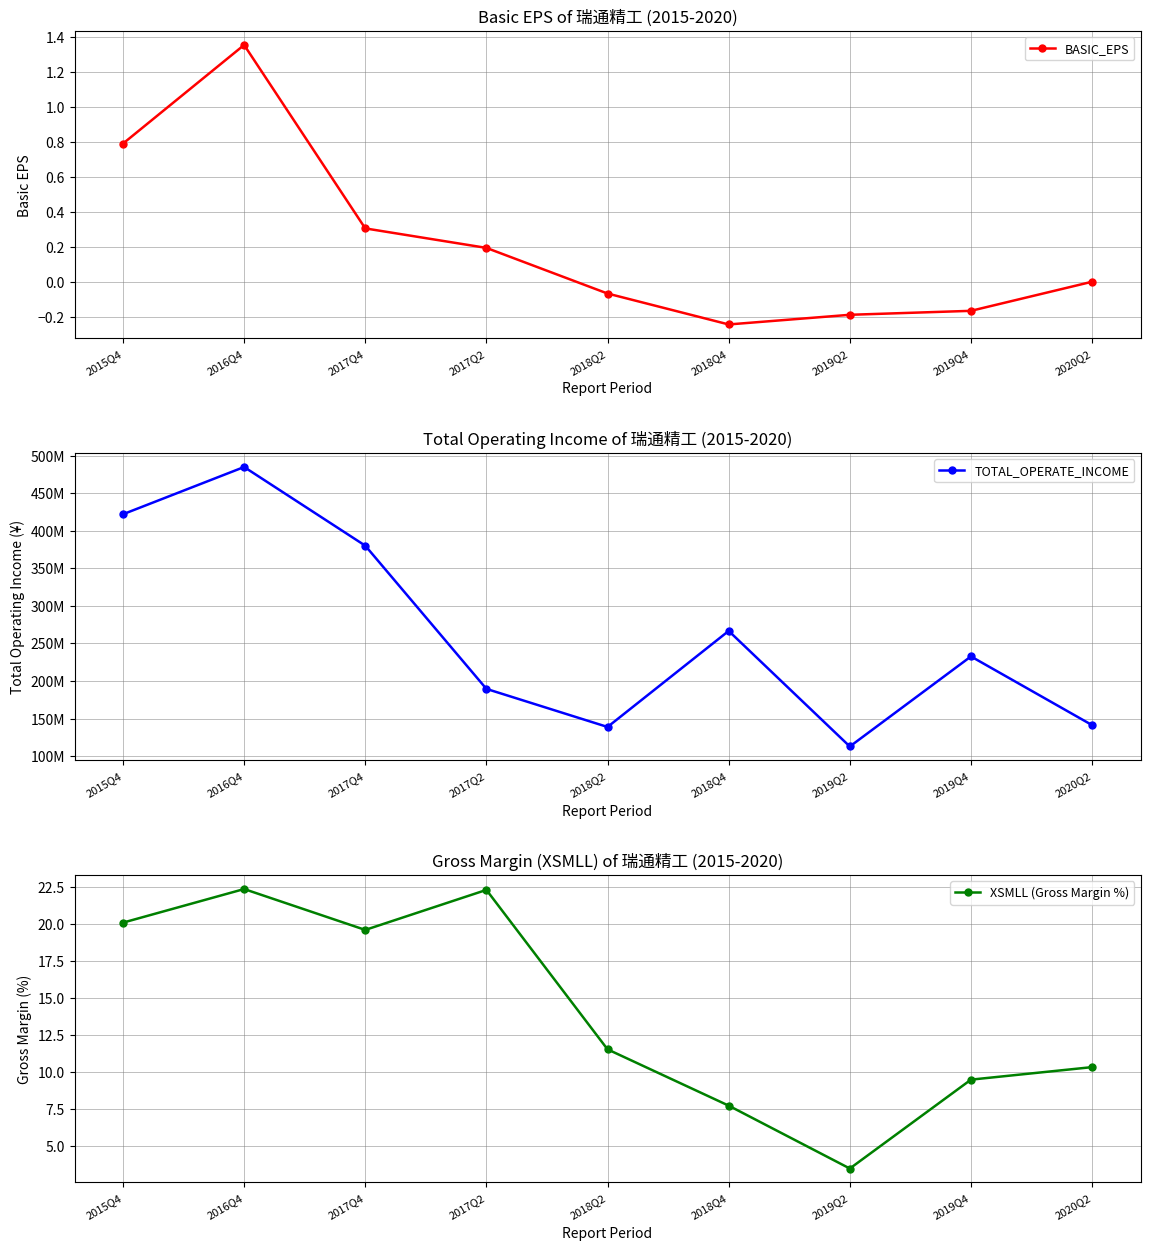

What position from the right is 2017Q2?

6